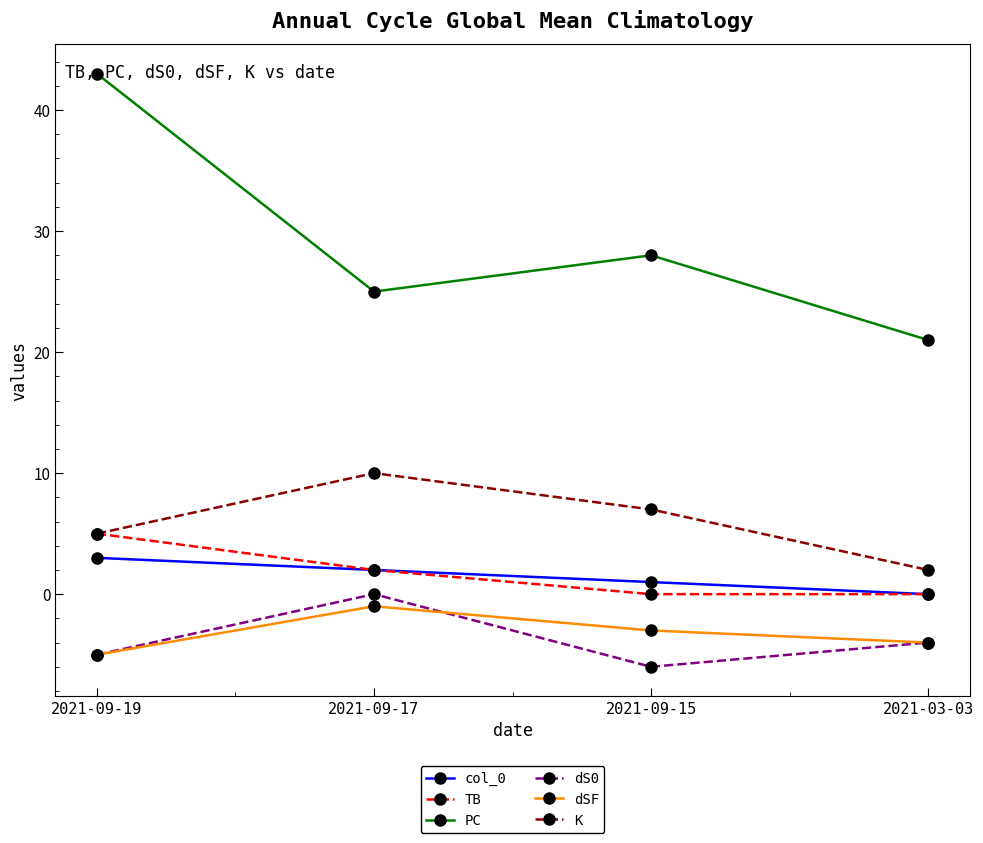

Read the PC value at 2021-09-17, to the nearest 5.

25